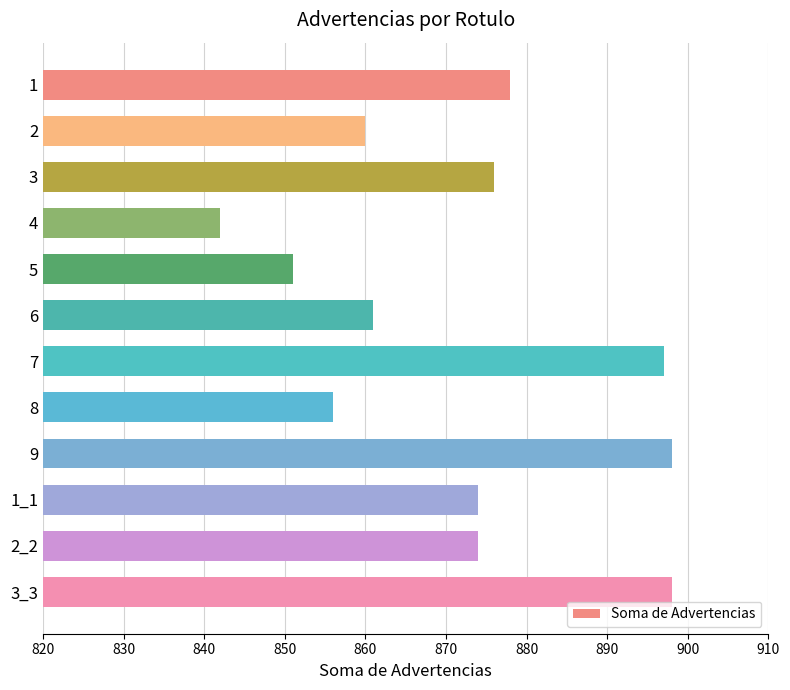

Reading top to bottom, list all the values displayed in this chart.

878	860	876	842	851	861	897	856	898	874	874	898